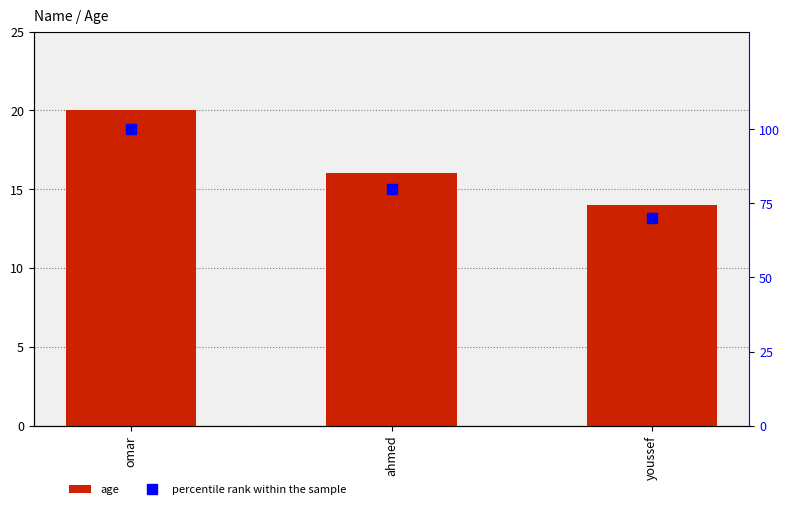

Rank the series at ahmed from highest to lowest value.

percentile rank within the sample, age